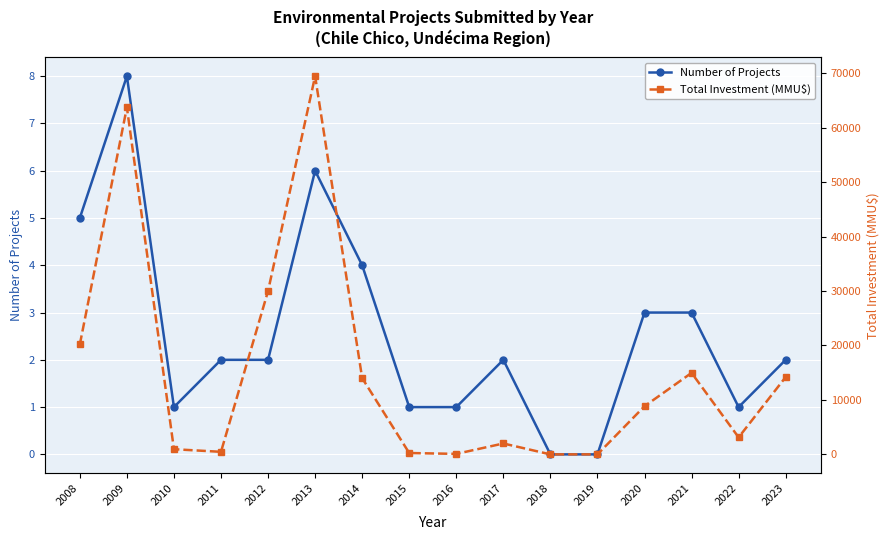

What is the difference between the maximum and minimum values in the Total Investment (MMU$) series?

69450